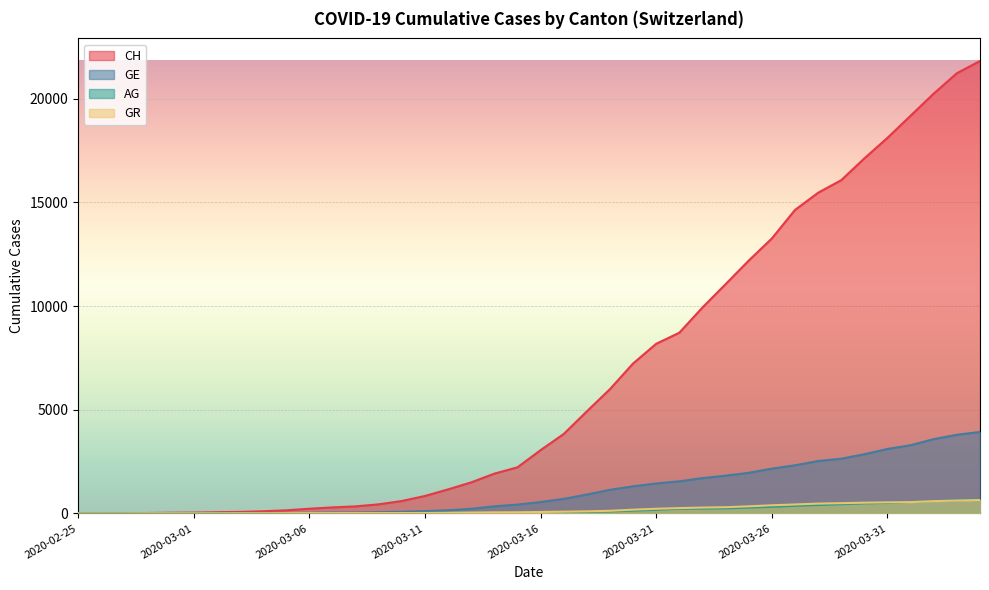

What is the difference between the second highest and minimum values in the GE series?

3793